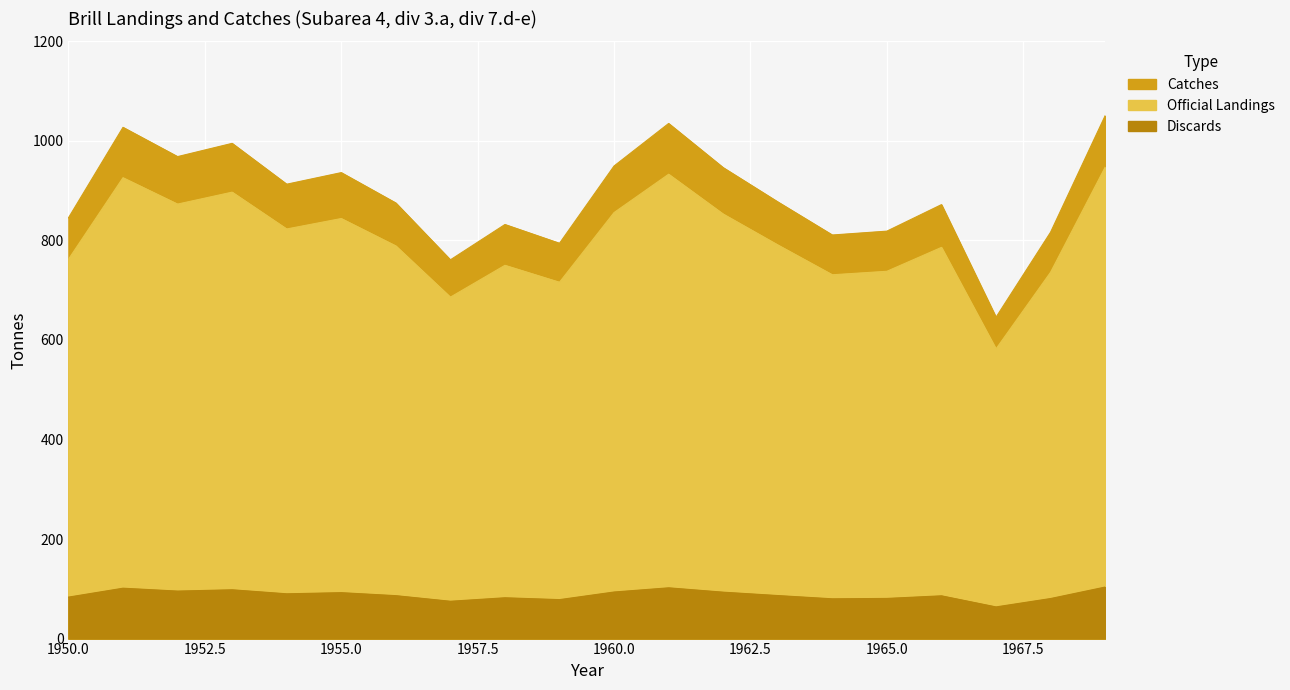

At which label does Discards reach its minimum?

1967